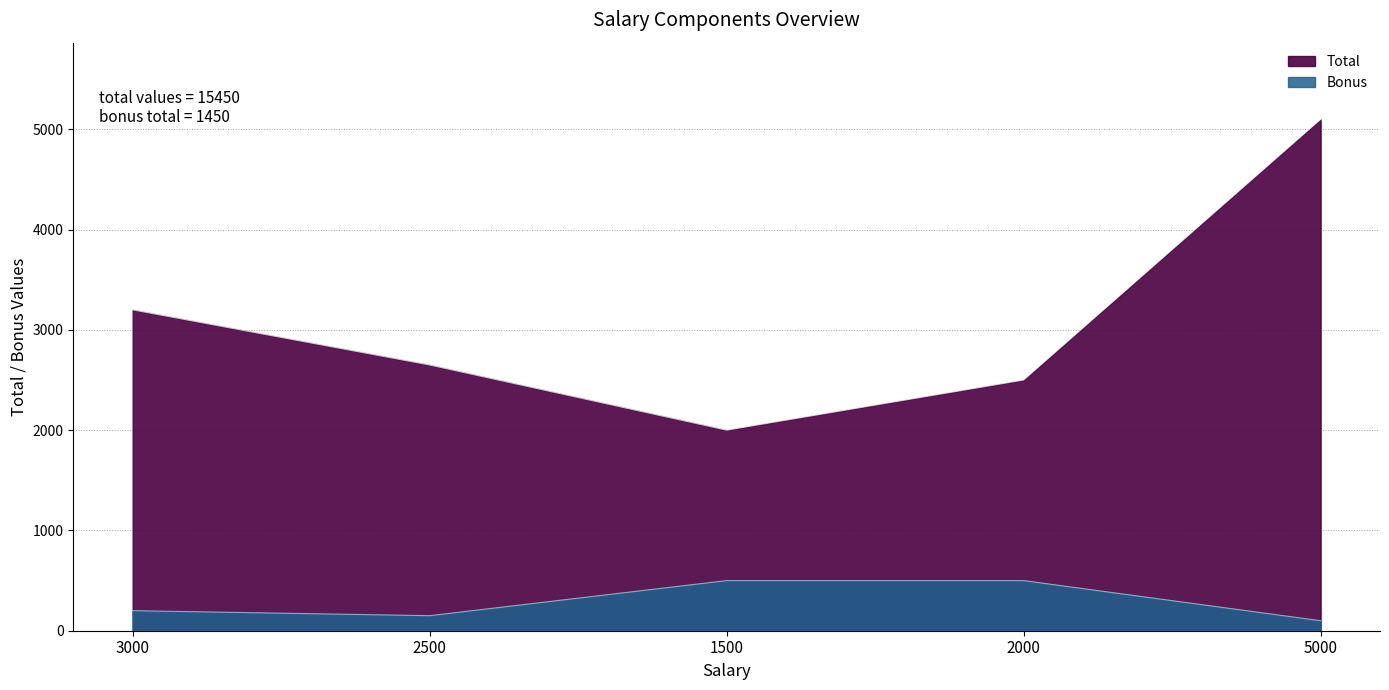

True or false: Bonus and Total cross at least once.

False